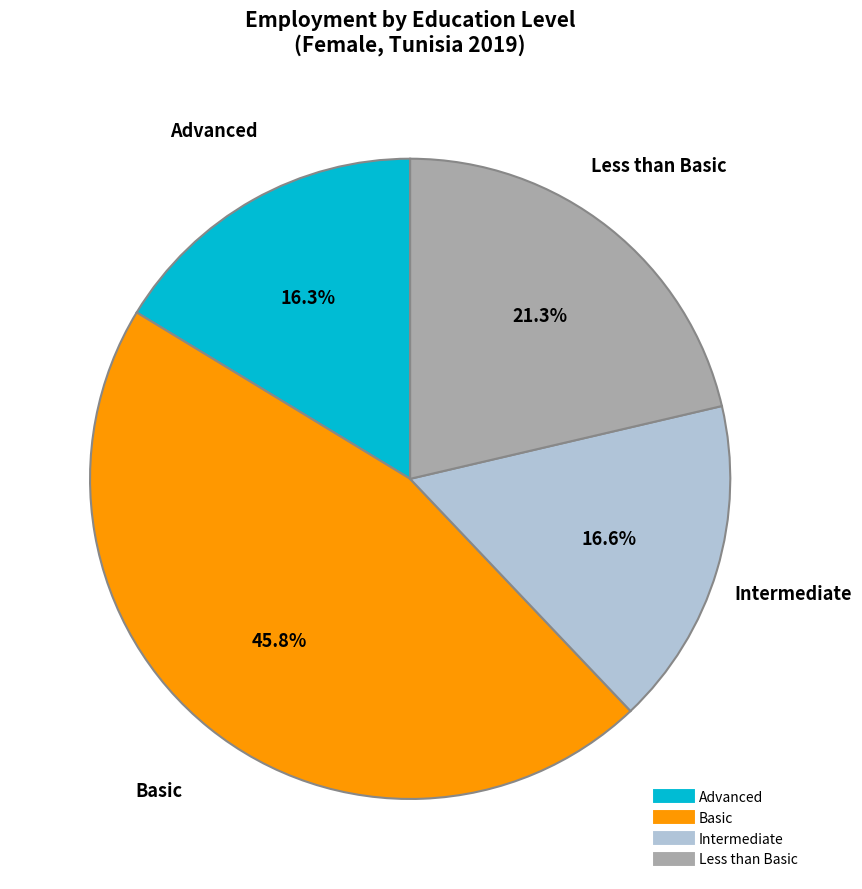

Is there any slice that represents more than half of the pie?

No